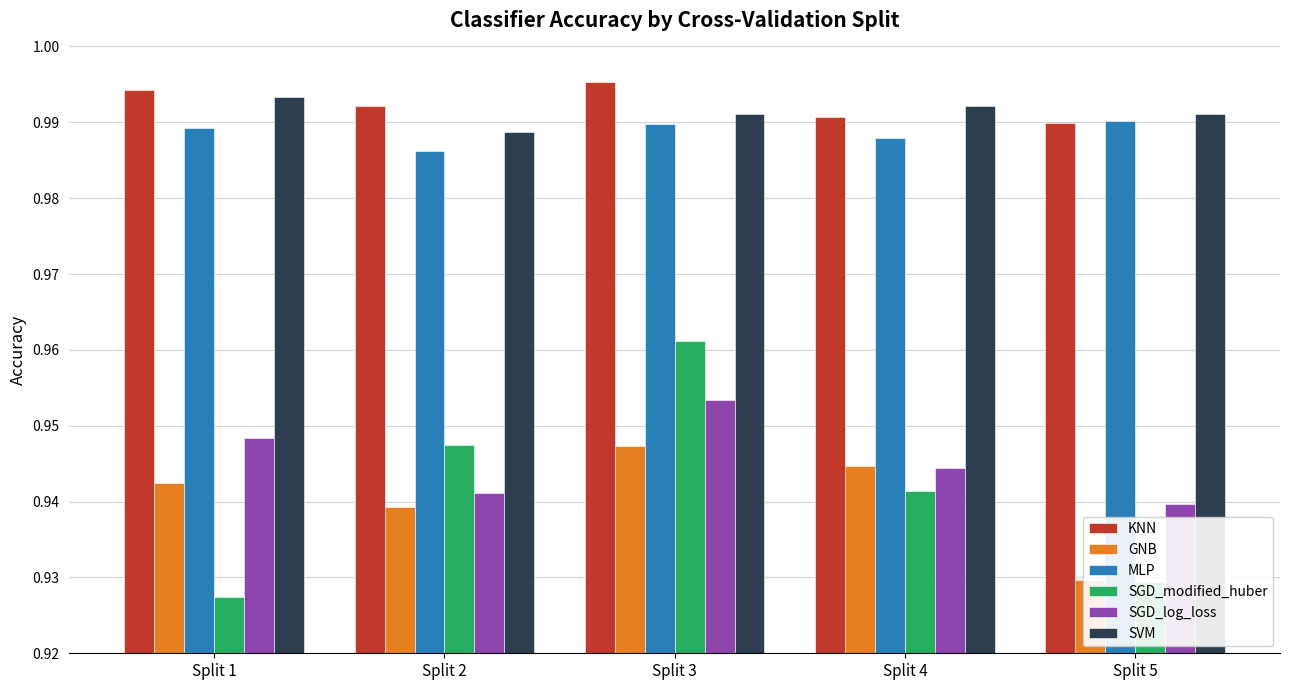

Reading left to right, list all the values displayed in this chart.

KNN: 1.0	1.0	1.0	1.0	1.0
GNB: 0.9	0.9	0.9	0.9	0.9
MLP: 1.0	1.0	1.0	1.0	1.0
SGD_modified_huber: 0.9	0.9	1.0	0.9	0.9
SGD_log_loss: 0.9	0.9	1.0	0.9	0.9
SVM: 1.0	1.0	1.0	1.0	1.0